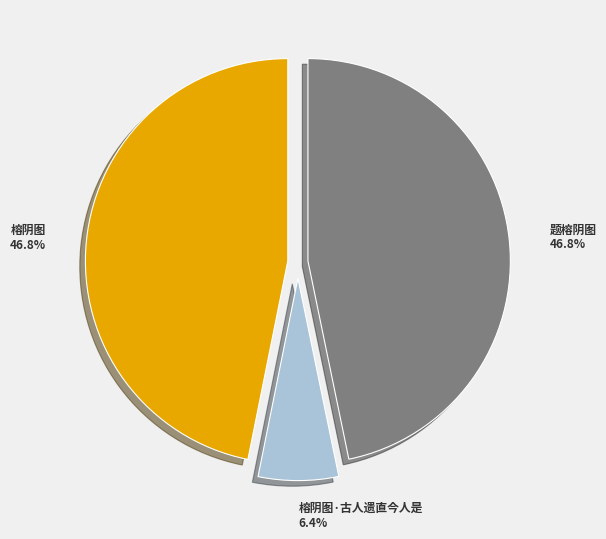

Does any single category account for the majority?

No